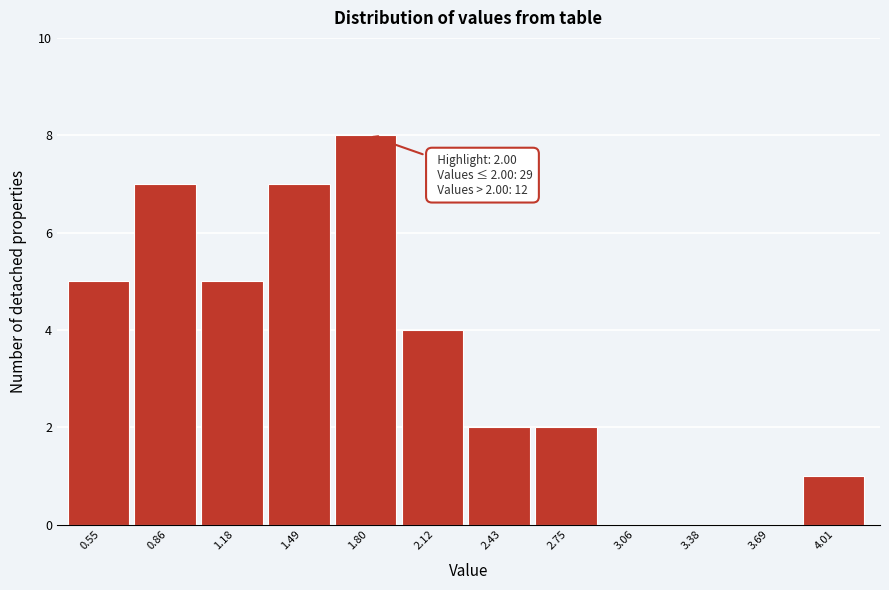

Reading left to right, transcribe all the data shown in this chart.

0.55=5	0.86=7	1.18=5	1.49=7	1.80=8	2.12=4	2.43=2	2.75=2	3.06=0	3.38=0	3.69=0	4.01=1